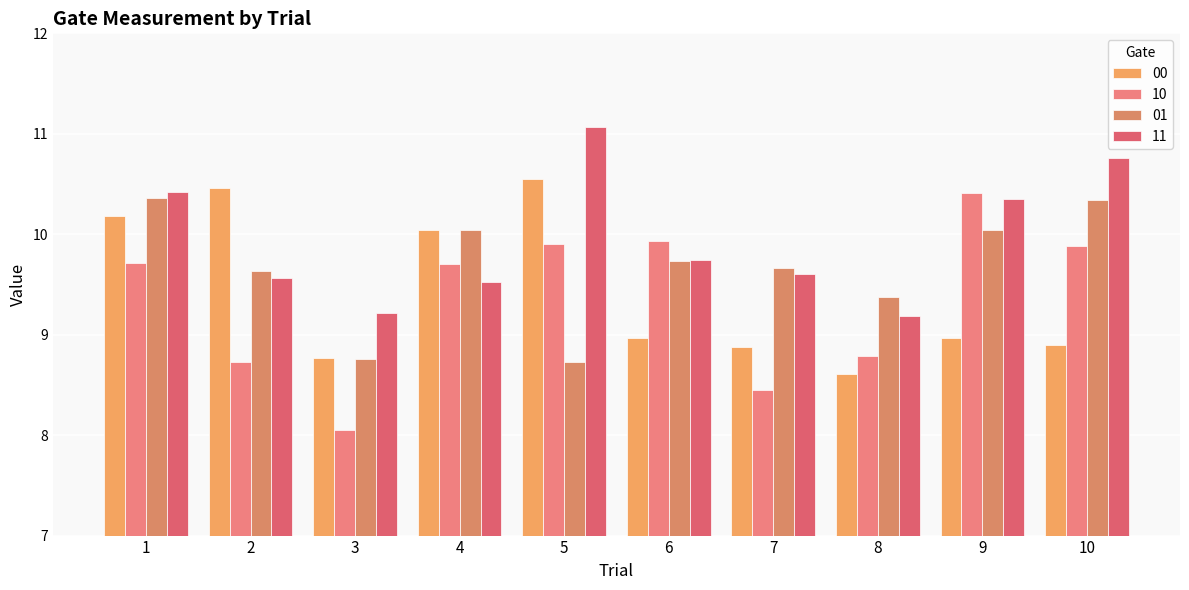

What is the difference between the maximum and second lowest values in the 00 series?

1.8